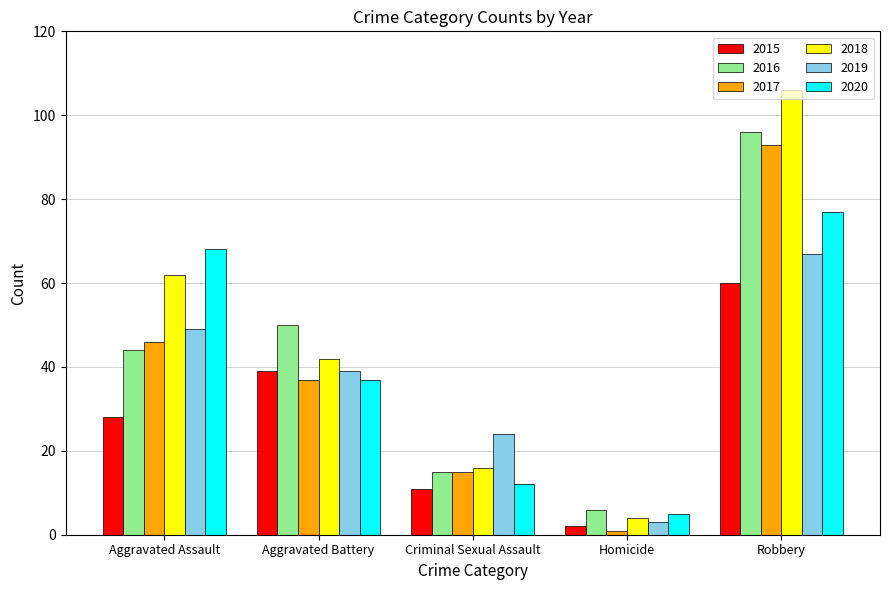

Rank the series by their maximum value, from lowest to highest.

2015, 2019, 2020, 2017, 2016, 2018